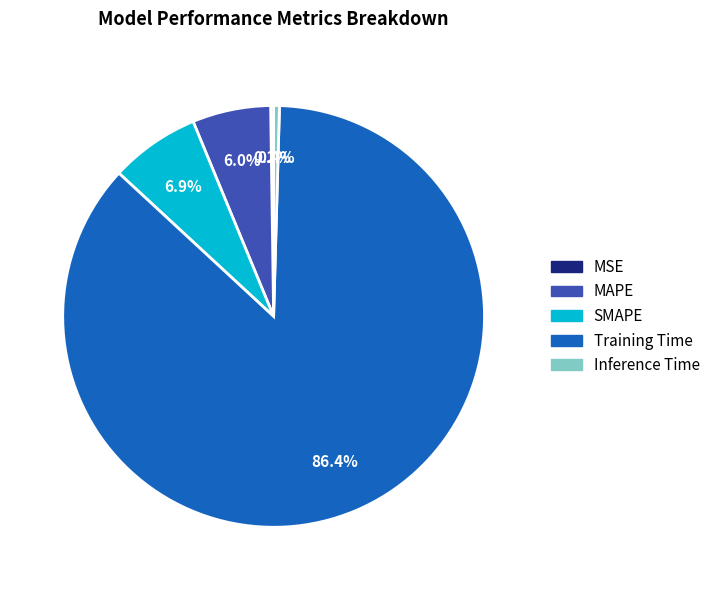

Is SMAPE the majority of the pie?

No